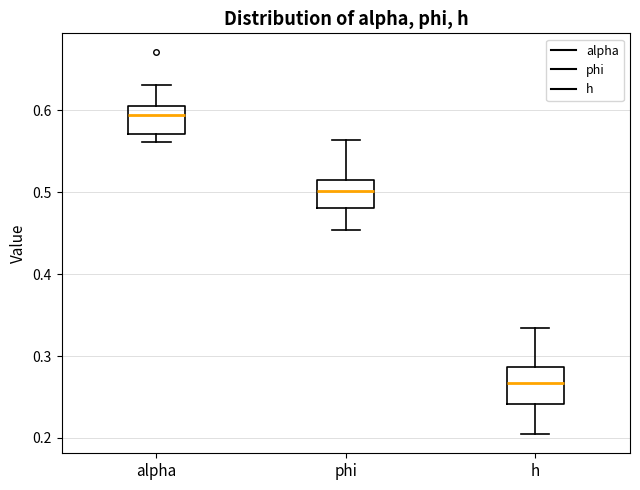

Where does the upper whisker of the box for h end on the y-axis? The values are not printed on the chart, so give them approximately, as read against the axis.

0.33